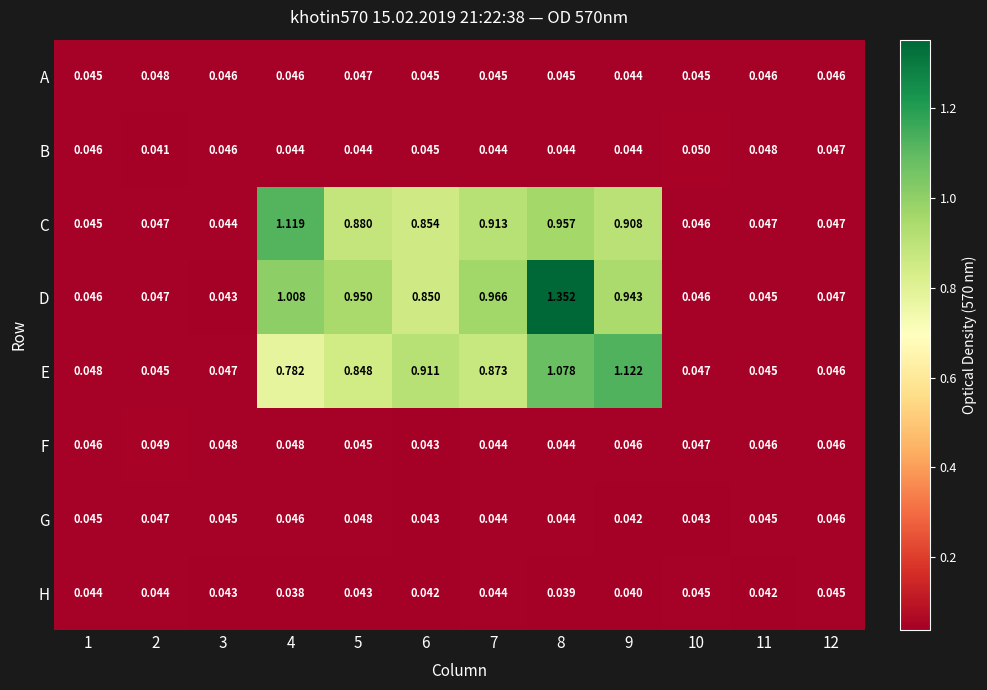

Rank the series at 5 from lowest to highest value.

H, B, F, A, G, E, C, D